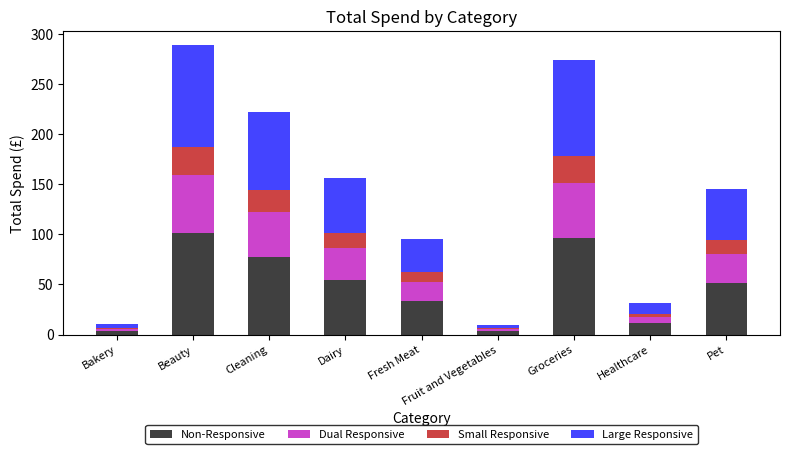

How many bars are there in total?

9